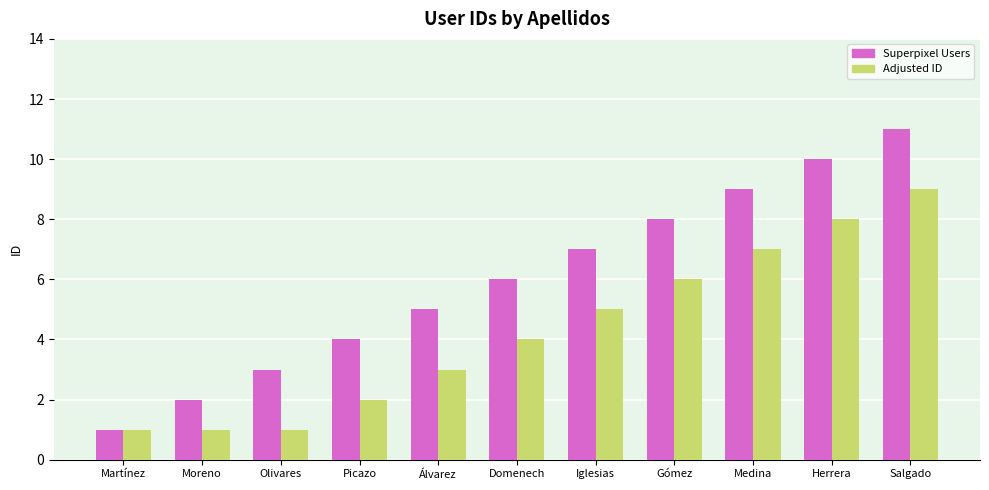

At Álvarez, list the series in order from largest to smallest.

Superpixel Users, Adjusted ID